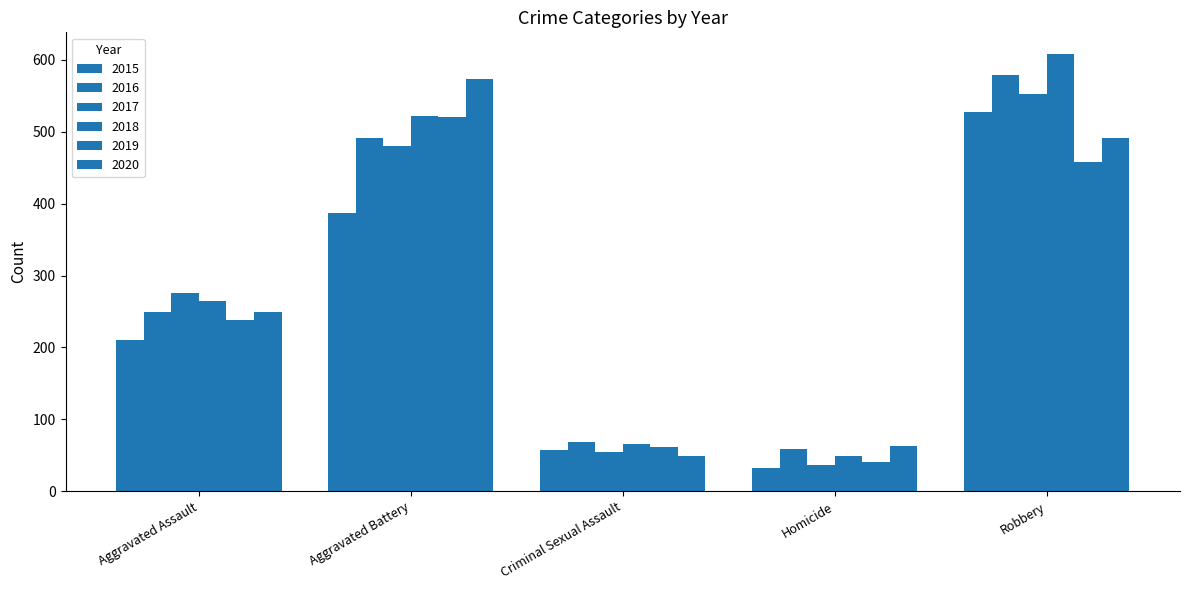

Is the value of 2016 at Aggravated Battery greater than the value of 2018 at Homicide?

Yes